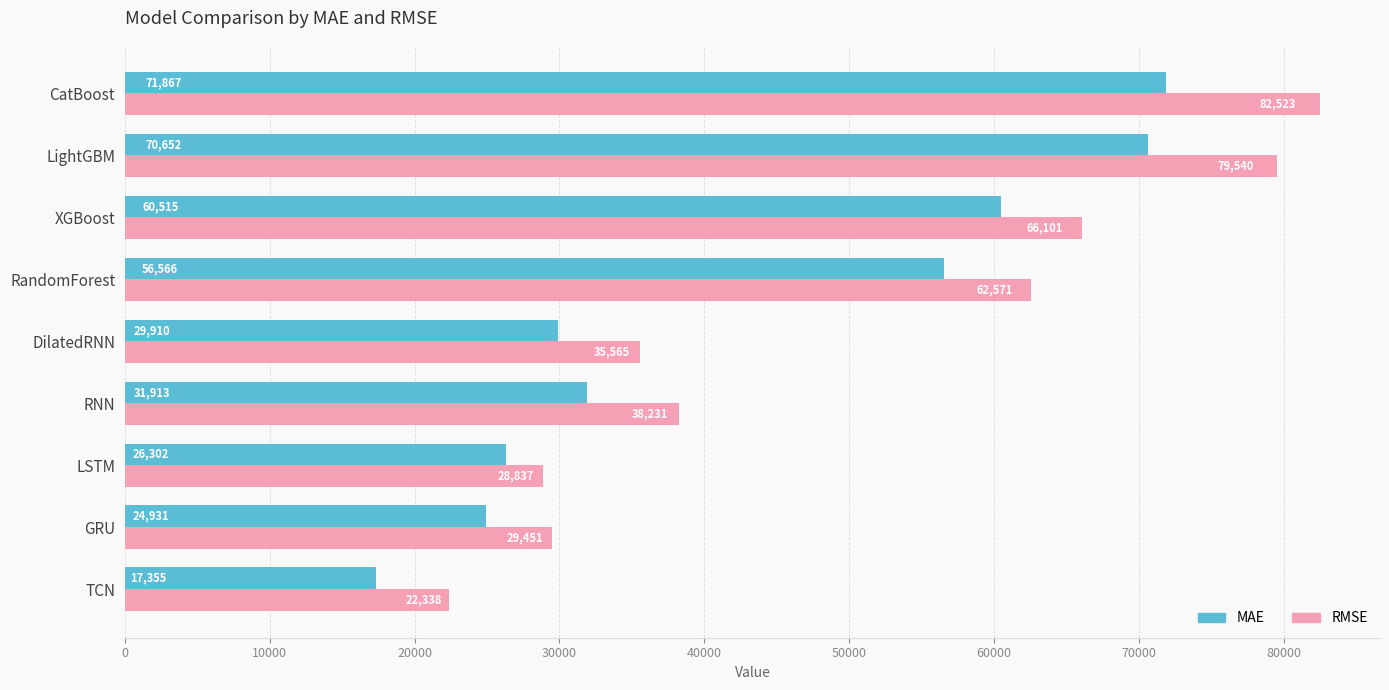

At how many categories does at least one series exceed 21790?

9